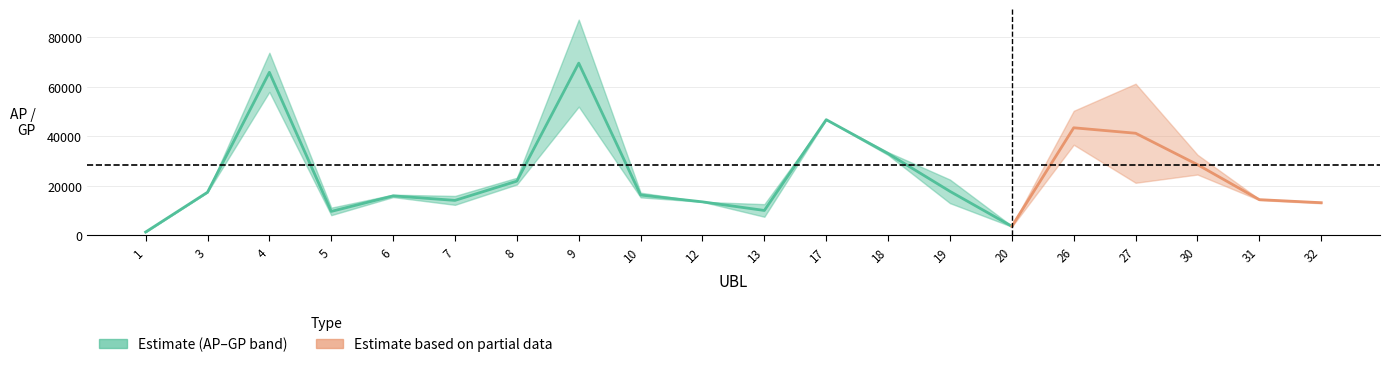

What is the sum of all AP values?

426827